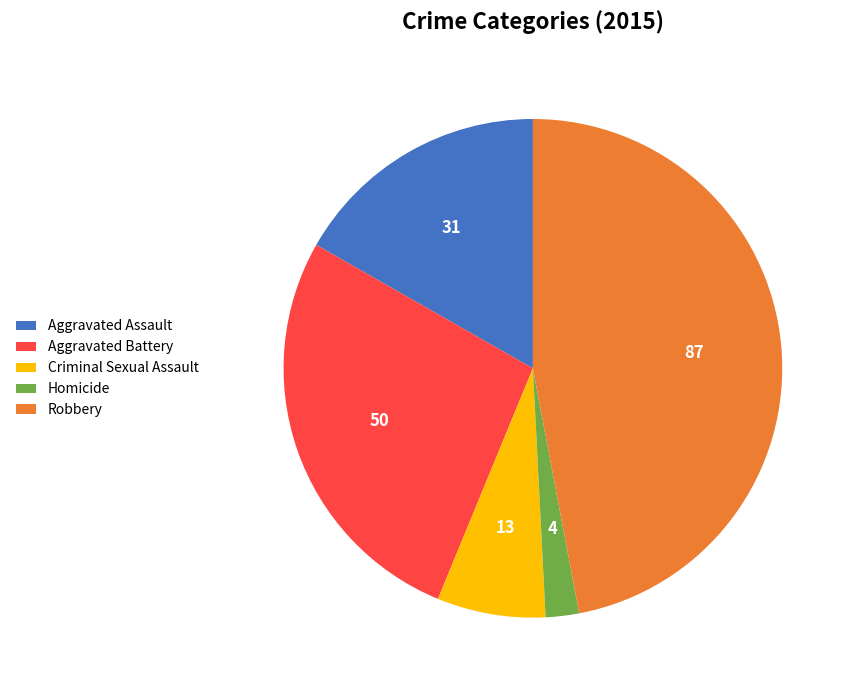

Combined, do Robbery and Aggravated Battery account for over 50%?

Yes